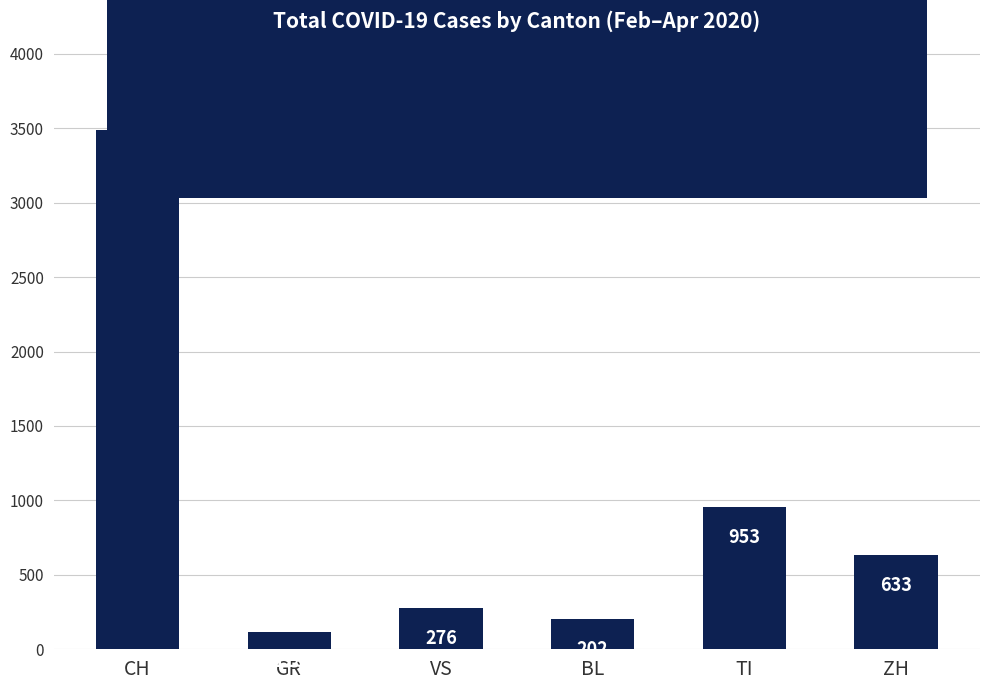

Are the bars horizontal?

No